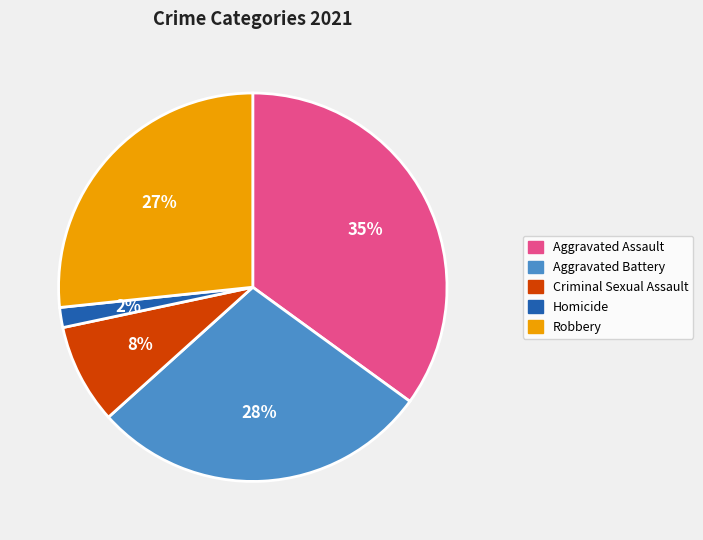

The Aggravated Battery slice represents 28% of the pie. True or false?

True